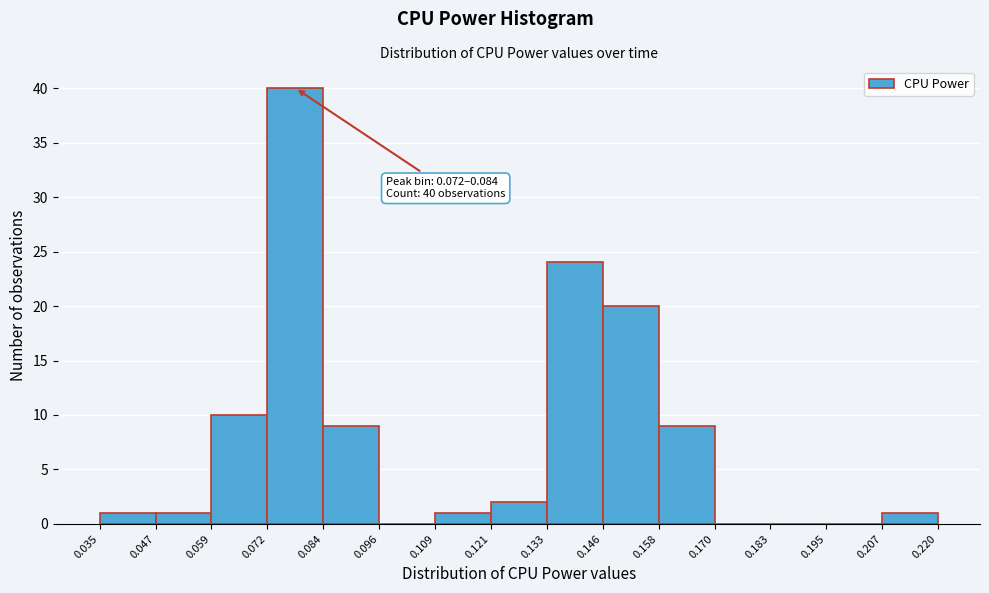

Which range on the x-axis has the tallest bar?

0.072 to 0.084